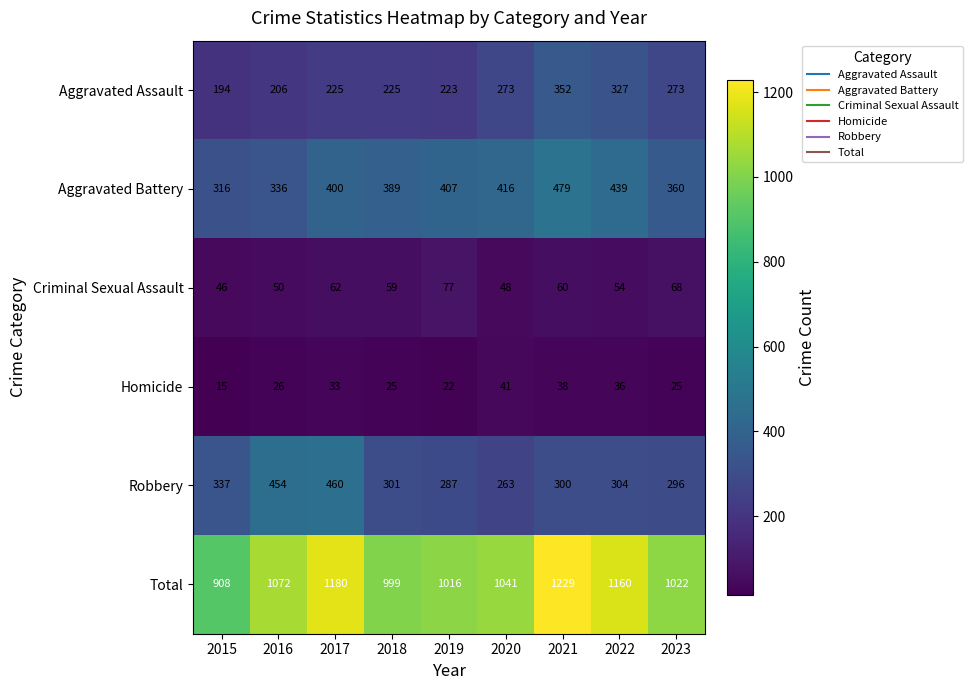

At 2018, list the series in order from largest to smallest.

Total, Aggravated Battery, Robbery, Aggravated Assault, Criminal Sexual Assault, Homicide